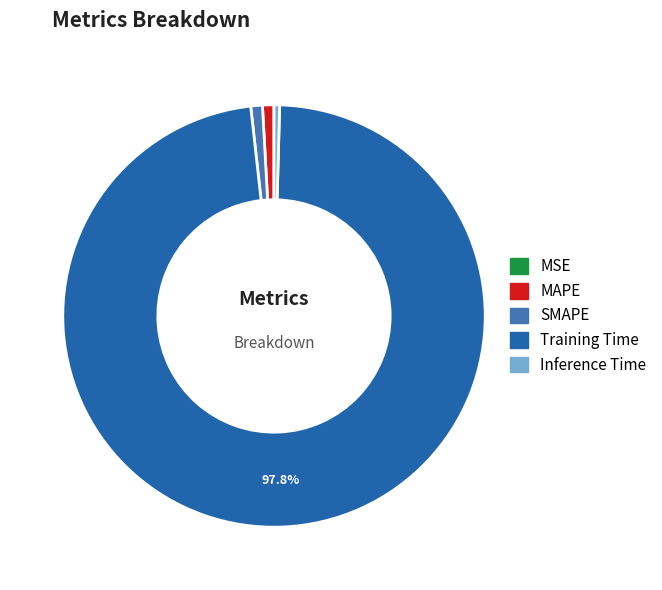

Combined, do Training Time and SMAPE account for over 50%?

Yes